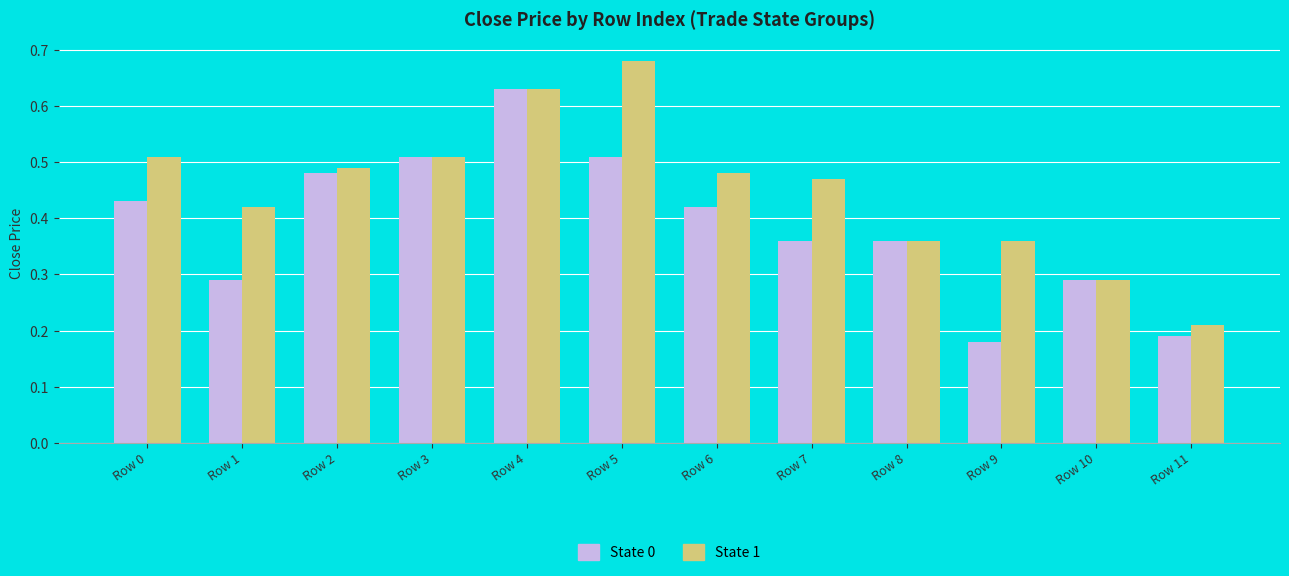

List the series in order of their peak value, highest first.

State 1, State 0